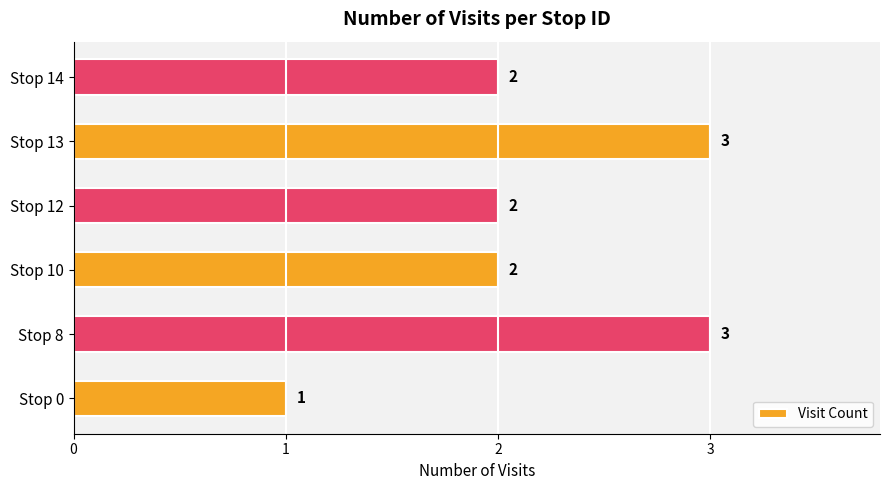

Which label corresponds to the smallest value in the chart?

Stop 0